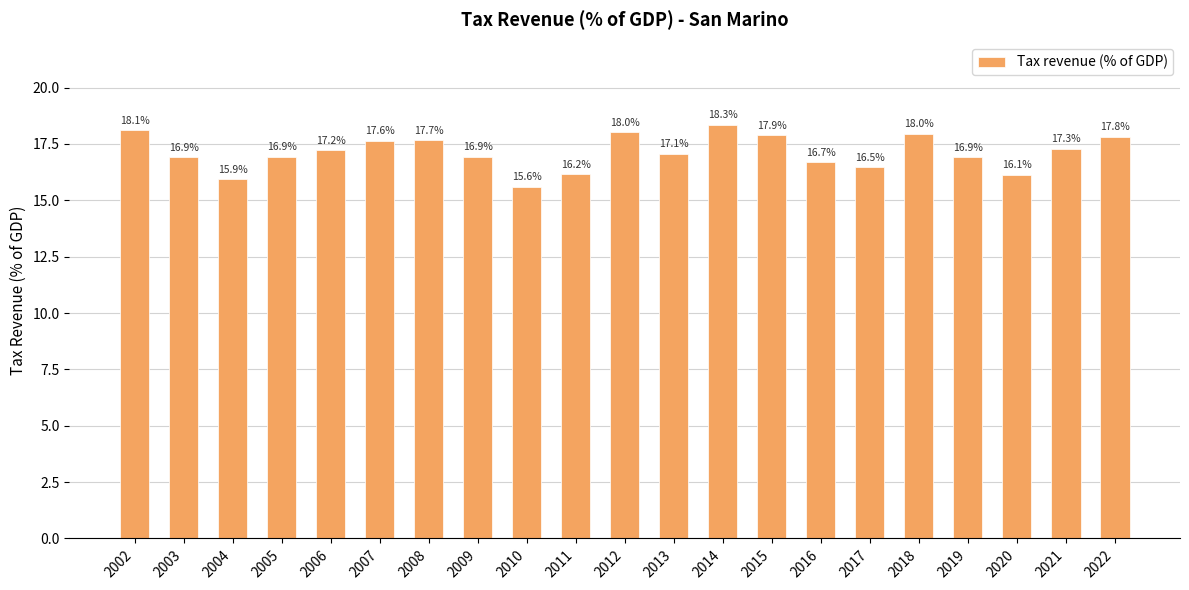

True or false: the data shows 5.2 at 2016.

False